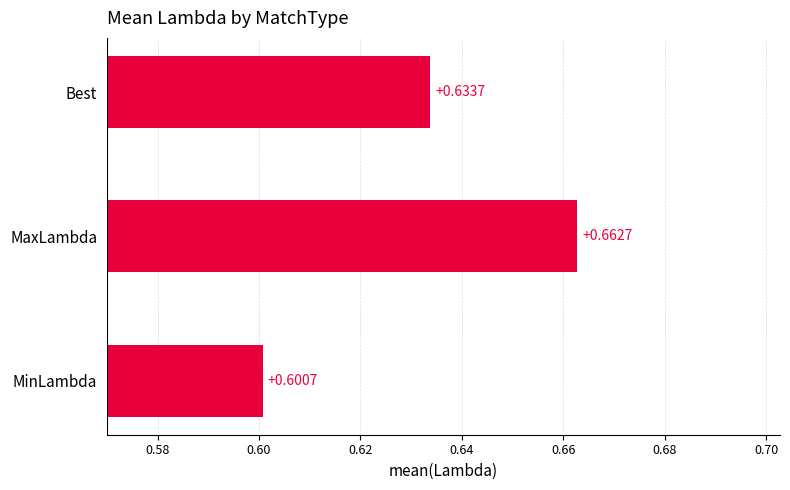

Between Best and MaxLambda, which is larger?

MaxLambda